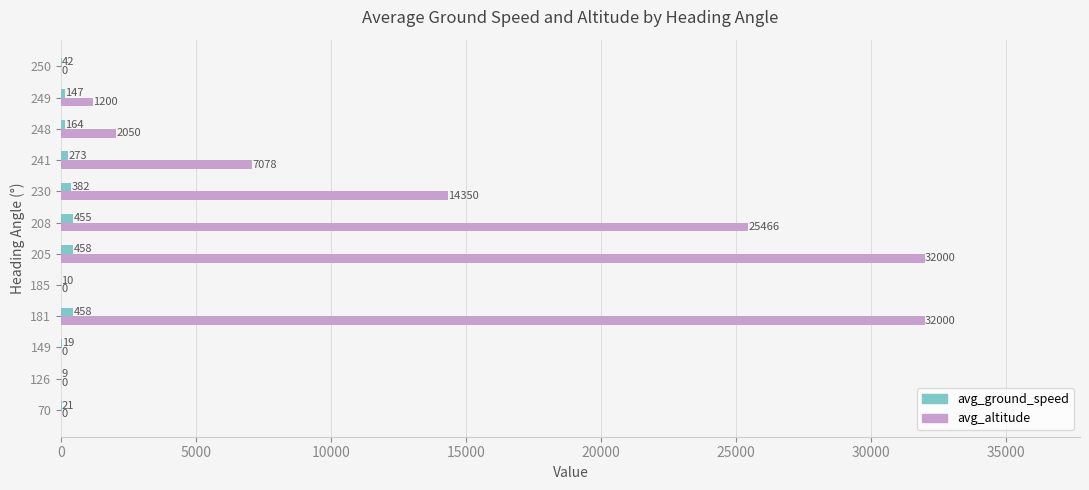

Which series has the largest total across all categories?

avg_altitude